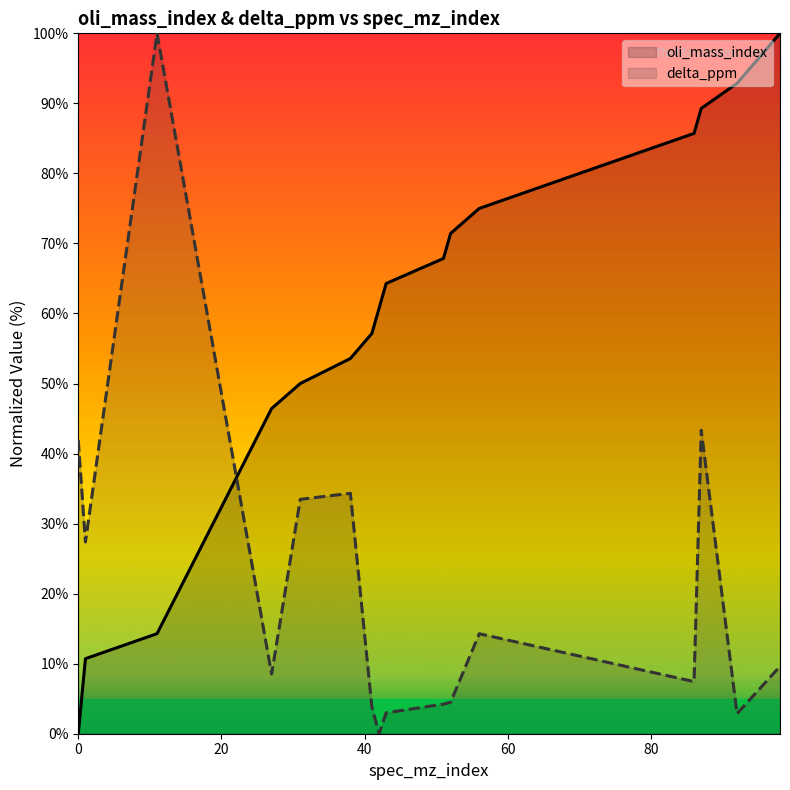

How many positive values does the delta_ppm series have?

15